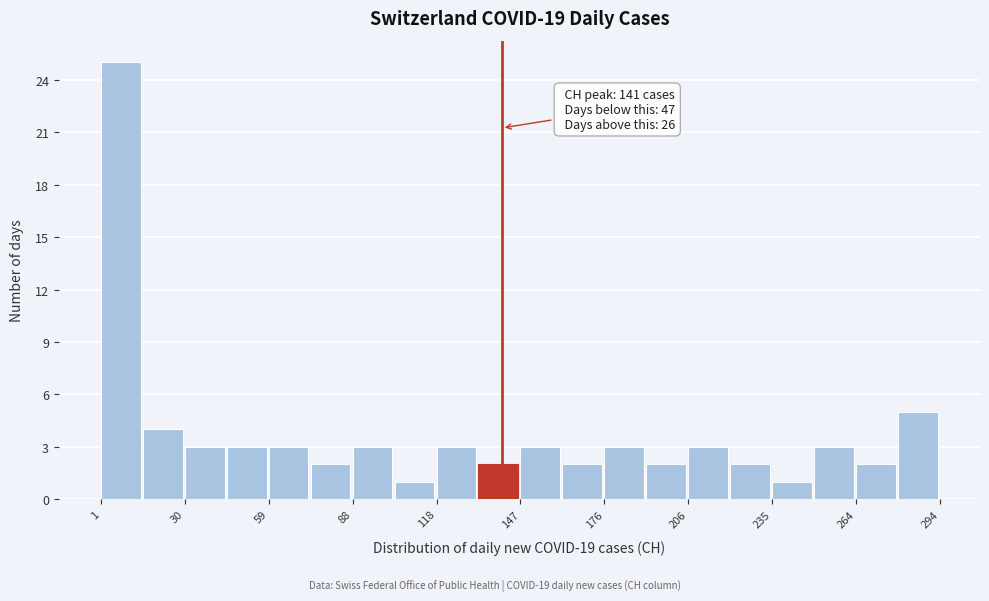

Around what value on the x-axis is the tallest bar? Give the approximate position of its centre, as read against the axis.

10